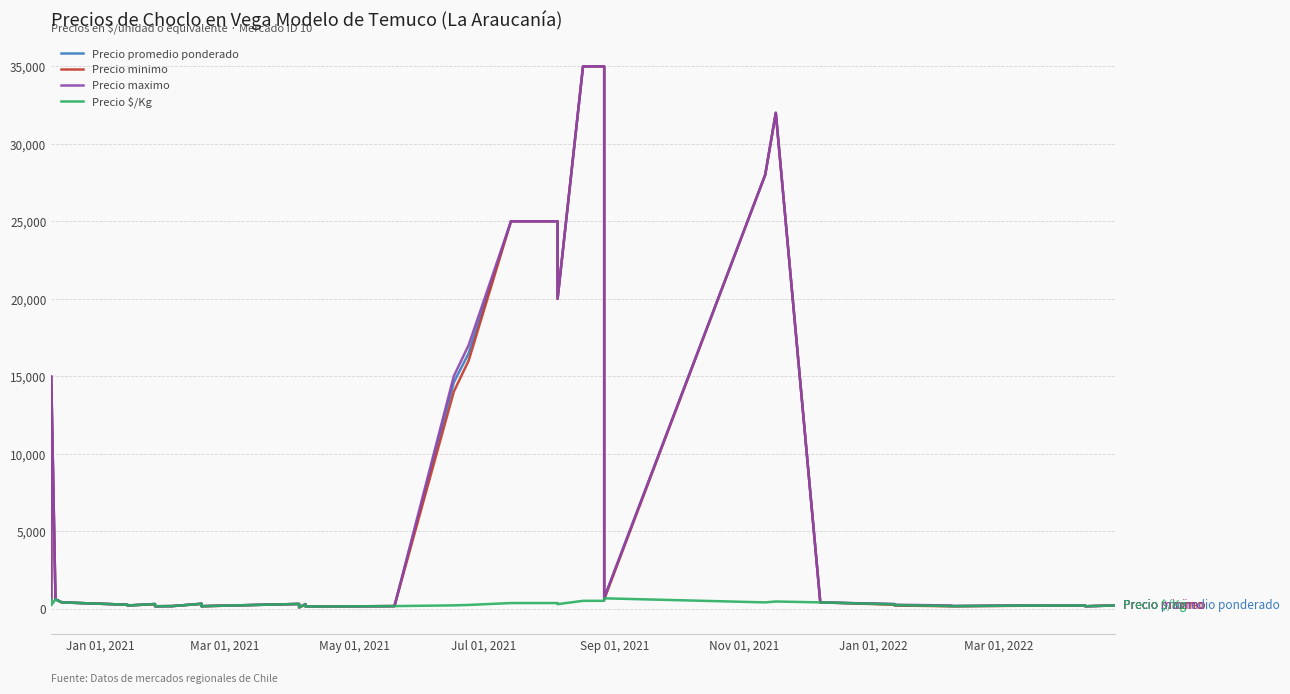

True or false: Precio minimo has a value of 286 at 32.

False